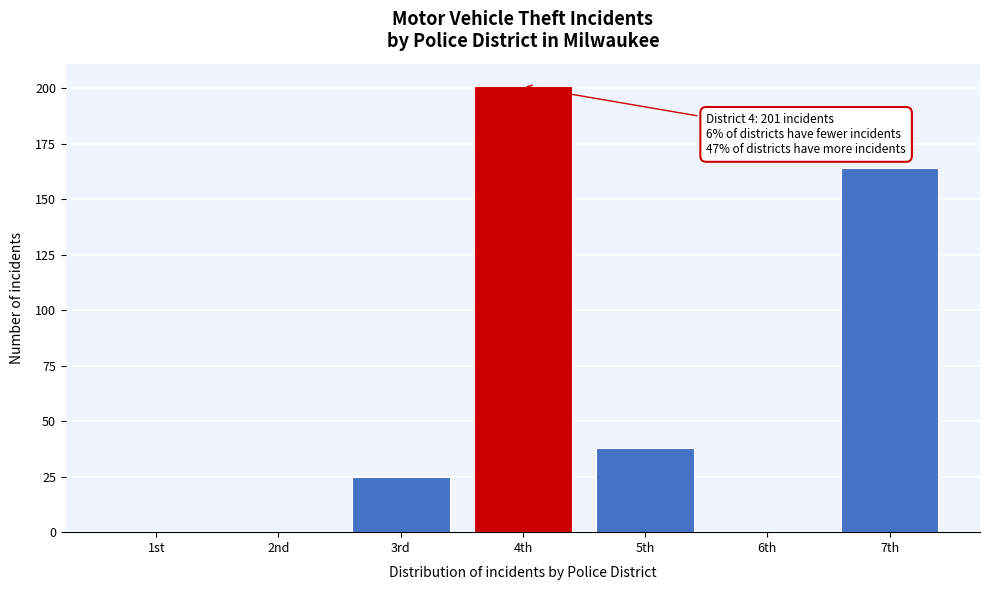

Reading left to right, extract all data points from this chart.

1st=0	2nd=0	3rd=25	4th=201	5th=38	6th=0	7th=164